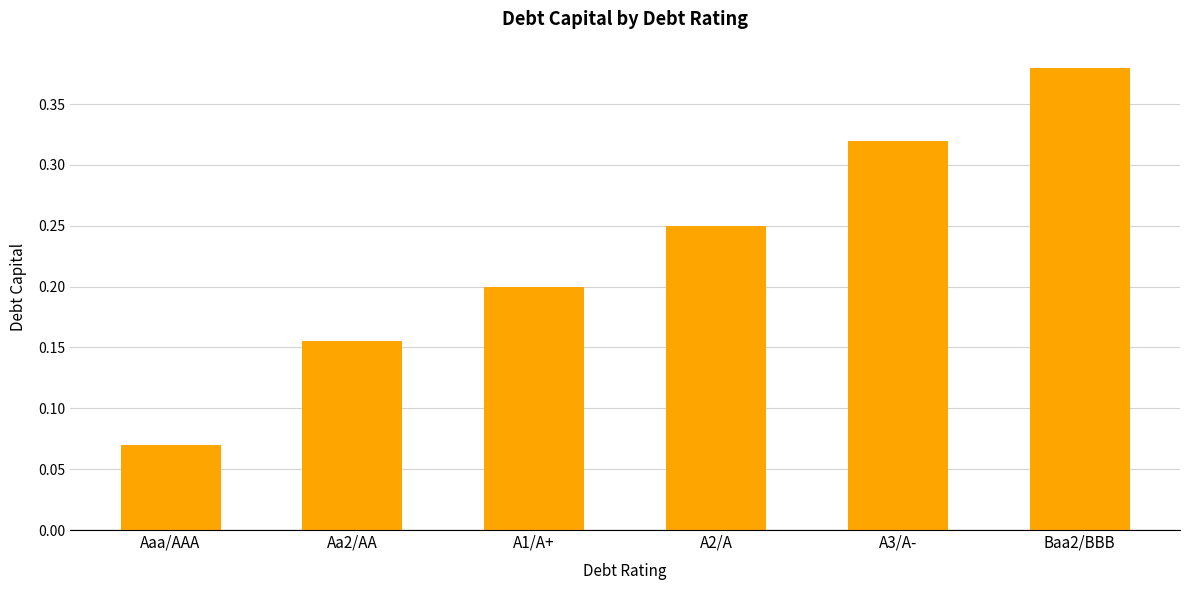

Which has a higher value, Baa2/BBB or A2/A?

Baa2/BBB